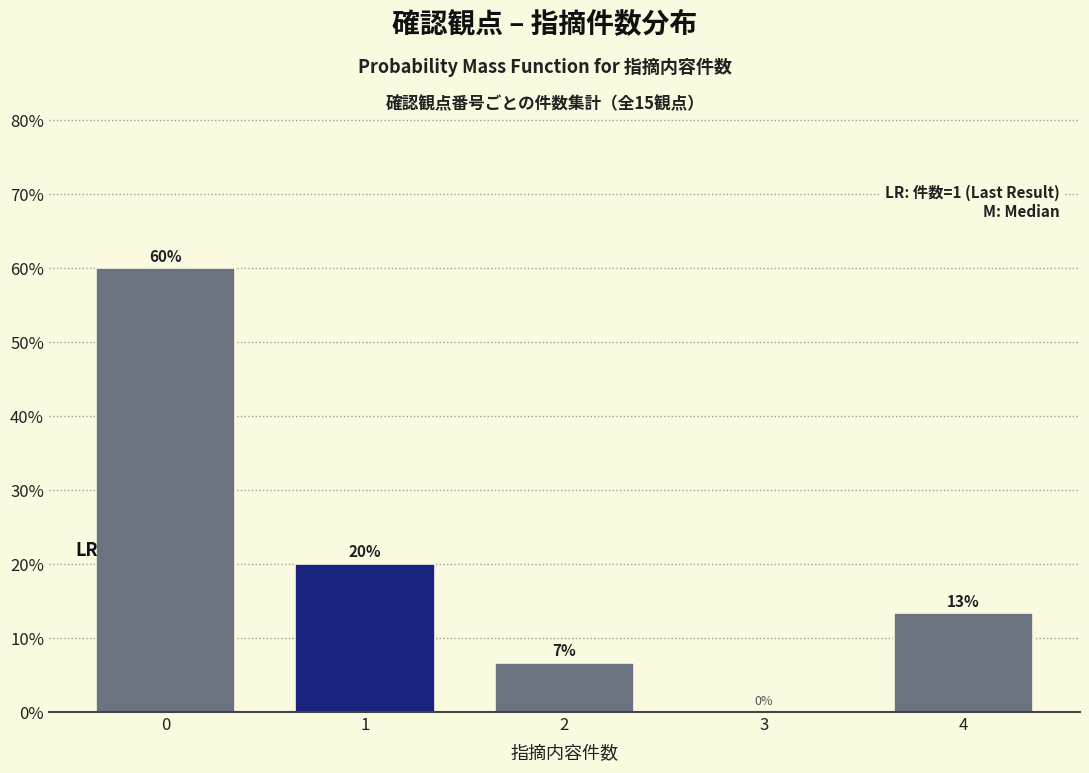

True or false: the data shows 0.0 at 3.

True